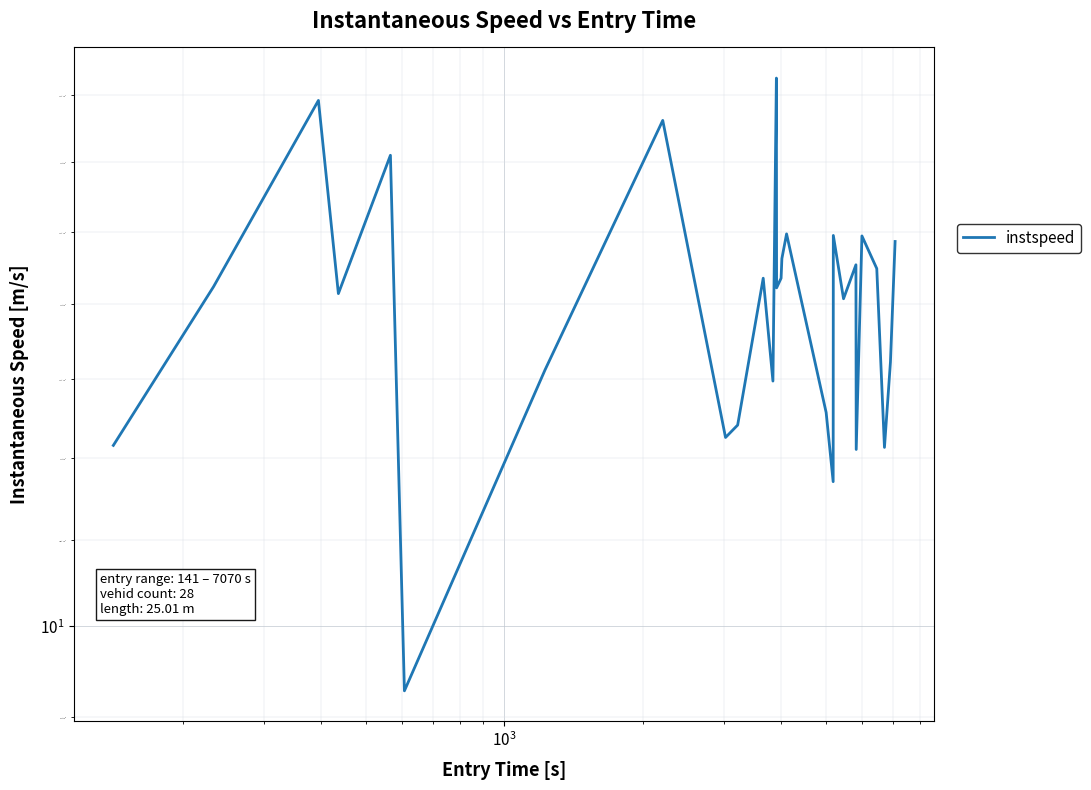

True or false: there are more than 0 points higher than both neighbors.

True